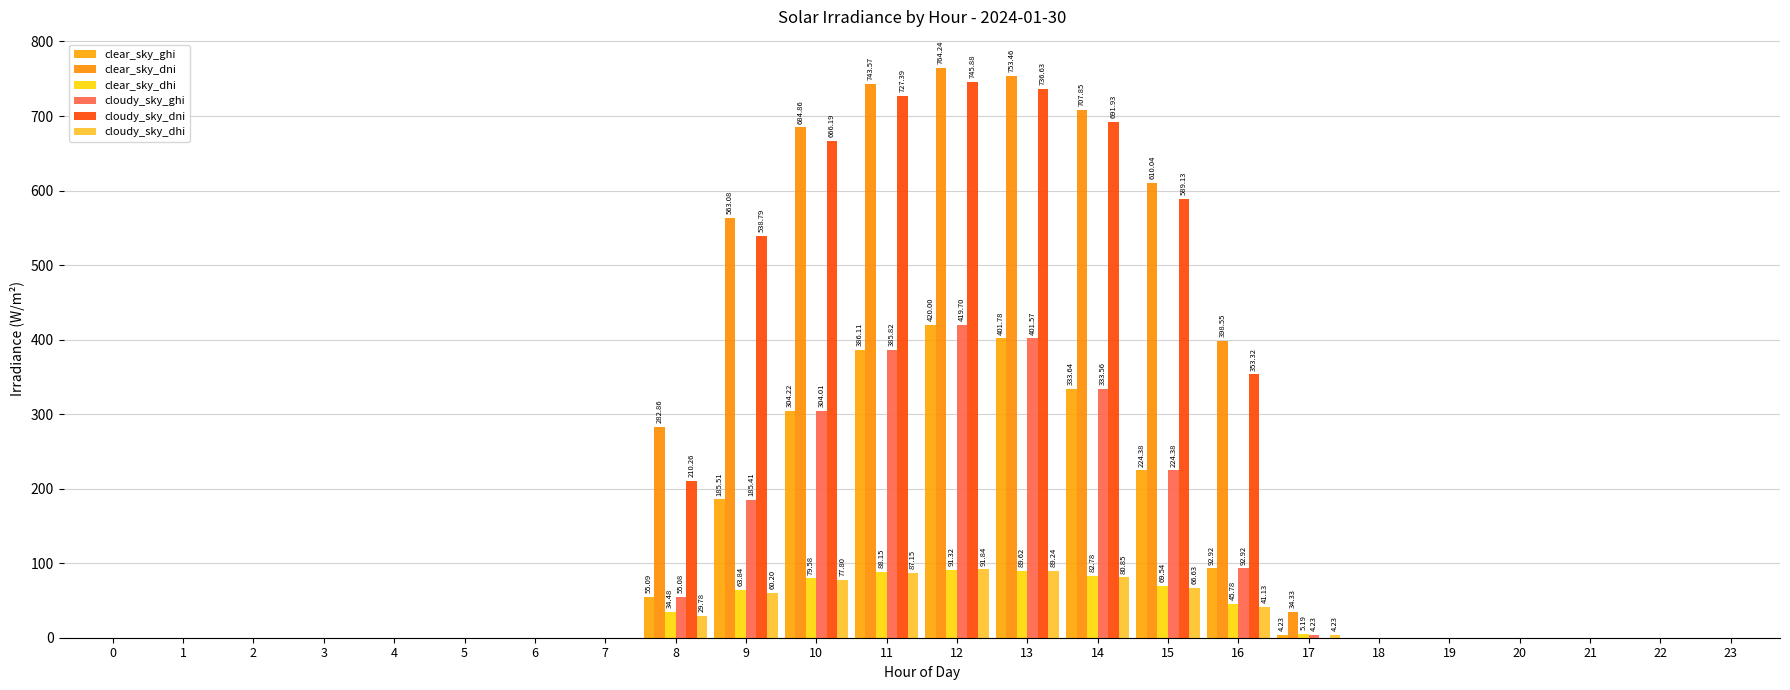

The cloudy_sky_ghi series shows 0.0 at 2. True or false?

True